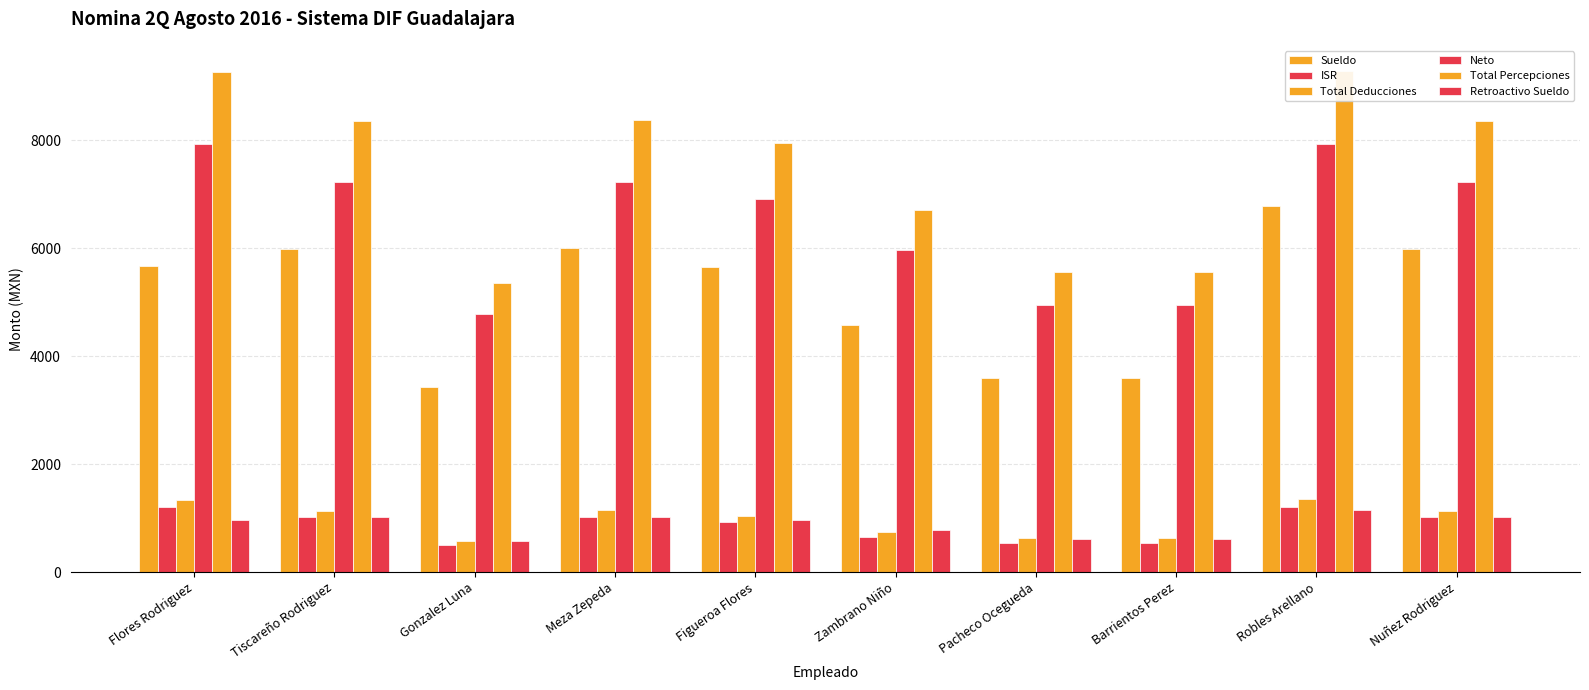

Does the chart contain stacked bars?

No